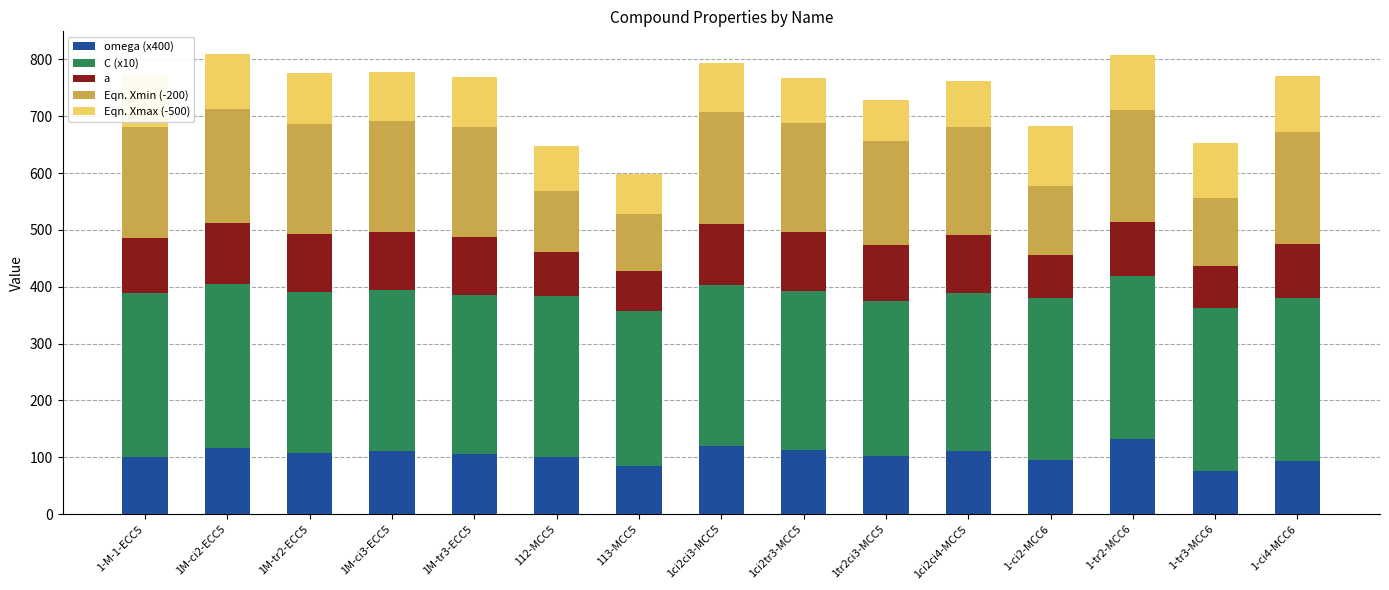

What is the total value across all series at 1tr2ci3-MCC5?

728.3